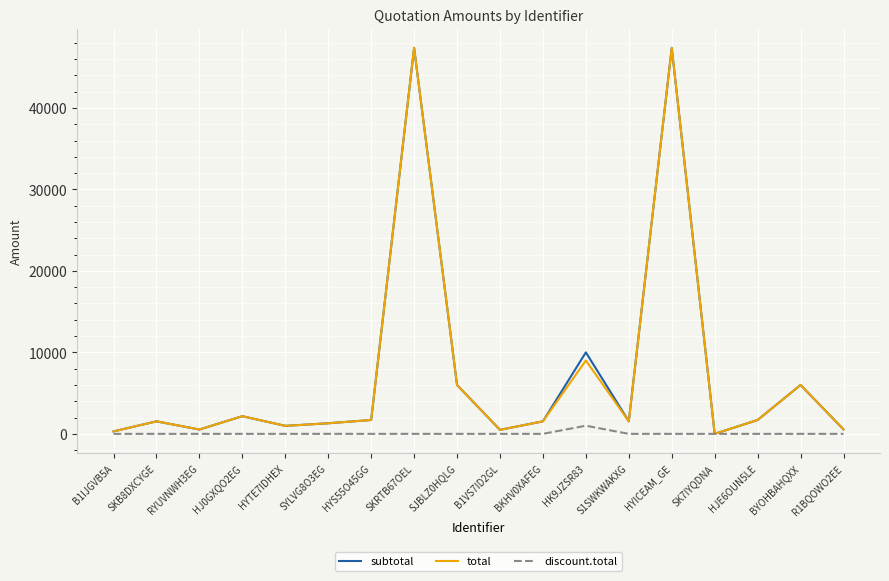

What is the total value across all series at HK9JZSR83?

20000.0